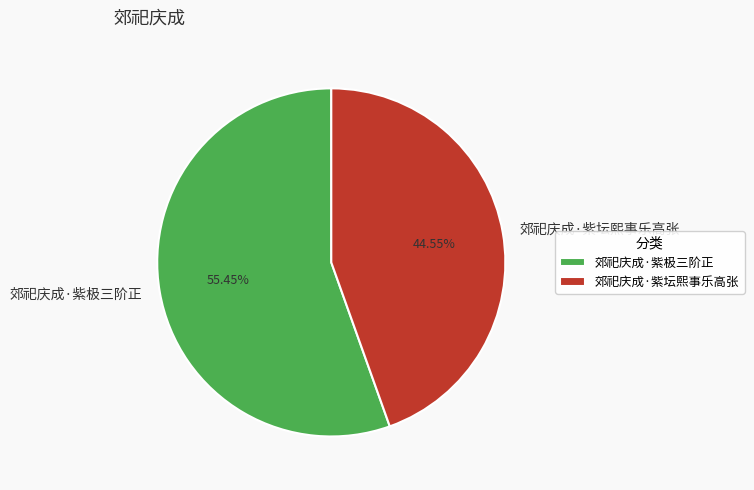

Which slice represents more than half of the pie?

郊祀庆成·紫极三阶正